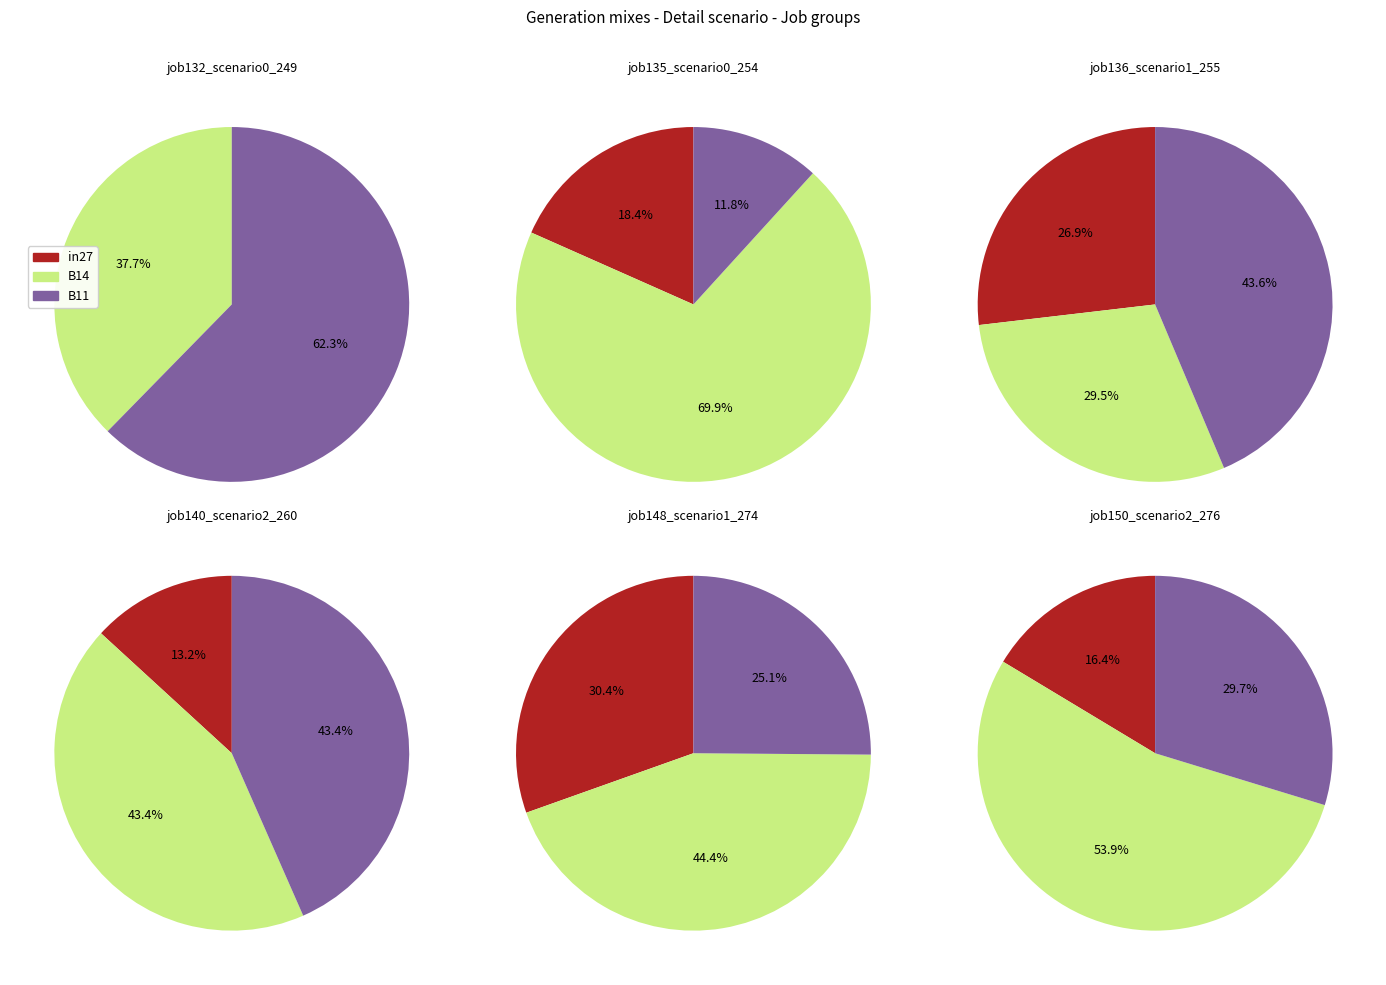

Does job150_scenario2_276 represent more than half of the total?

No